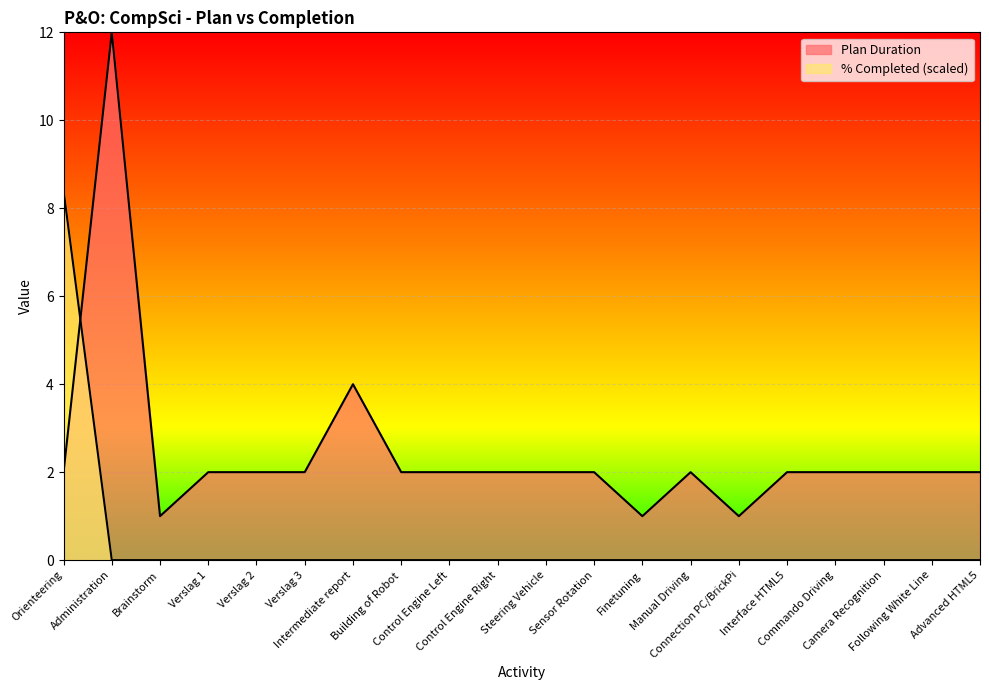

Reading left to right, list all the values displayed in this chart.

Plan Duration: Orienteering=2.0	Administration=12.0	Brainstorm=1.0	Verslag 1=2.0	Verslag 2=2.0	Verslag 3=2.0	Intermediate report=4.0	Building of Robot=2.0	Control Engine Left=2.0	Control Engine Right=2.0	Steering Vehicle=2.0	Sensor Rotation=2.0	Finetuning=1.0	Manual Driving=2.0	Connection PC/BrickPi=1.0	Interface HTML5=2.0	Commando Driving=2.0	Camera Recognition=2.0	Following White Line=2.0	Advanced HTML5=2.0
% Completed: Orienteering=8.4	Administration=0.0	Brainstorm=0.0	Verslag 1=0.0	Verslag 2=0.0	Verslag 3=0.0	Intermediate report=0.0	Building of Robot=0.0	Control Engine Left=0.0	Control Engine Right=0.0	Steering Vehicle=0.0	Sensor Rotation=0.0	Finetuning=0.0	Manual Driving=0.0	Connection PC/BrickPi=0.0	Interface HTML5=0.0	Commando Driving=0.0	Camera Recognition=0.0	Following White Line=0.0	Advanced HTML5=0.0